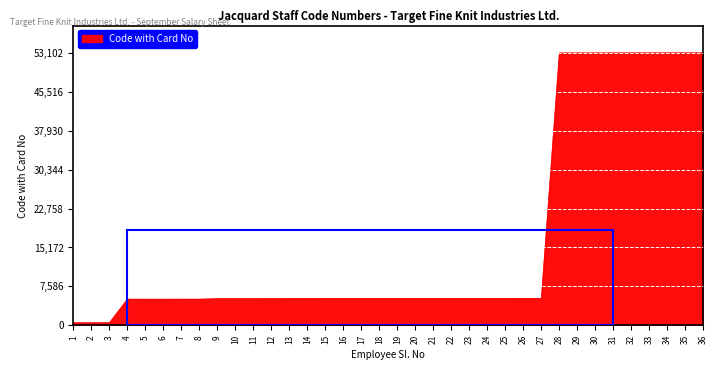

How many lines are shown in the chart?

1